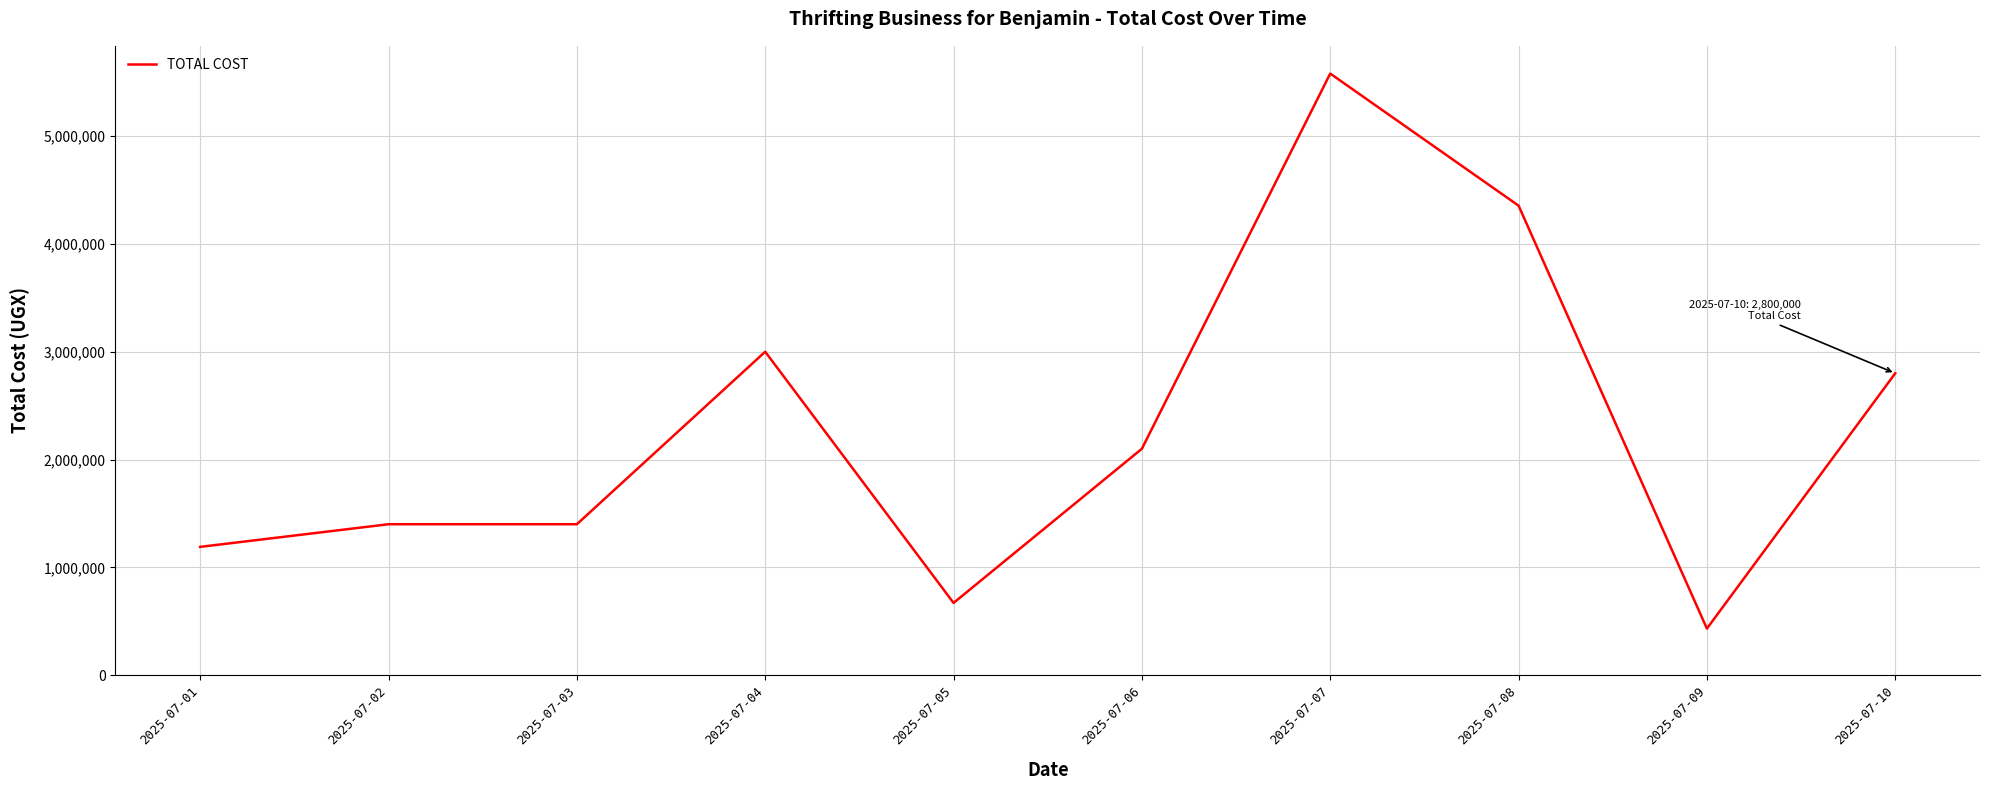

Between 2025-07-07 and 2025-07-03, which is larger?

2025-07-07